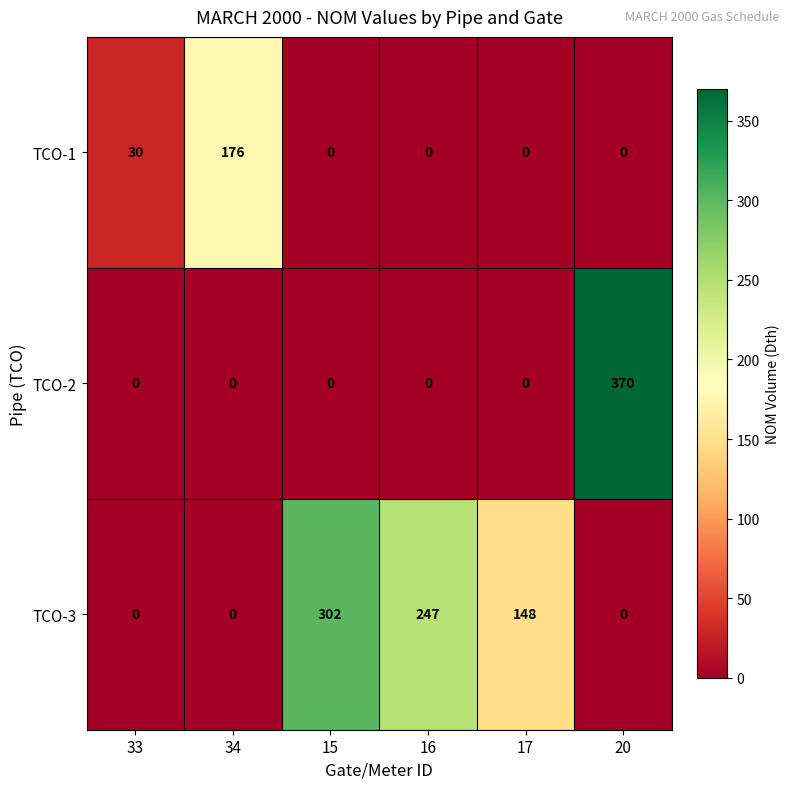

What is the maximum value for TCO-2?

370